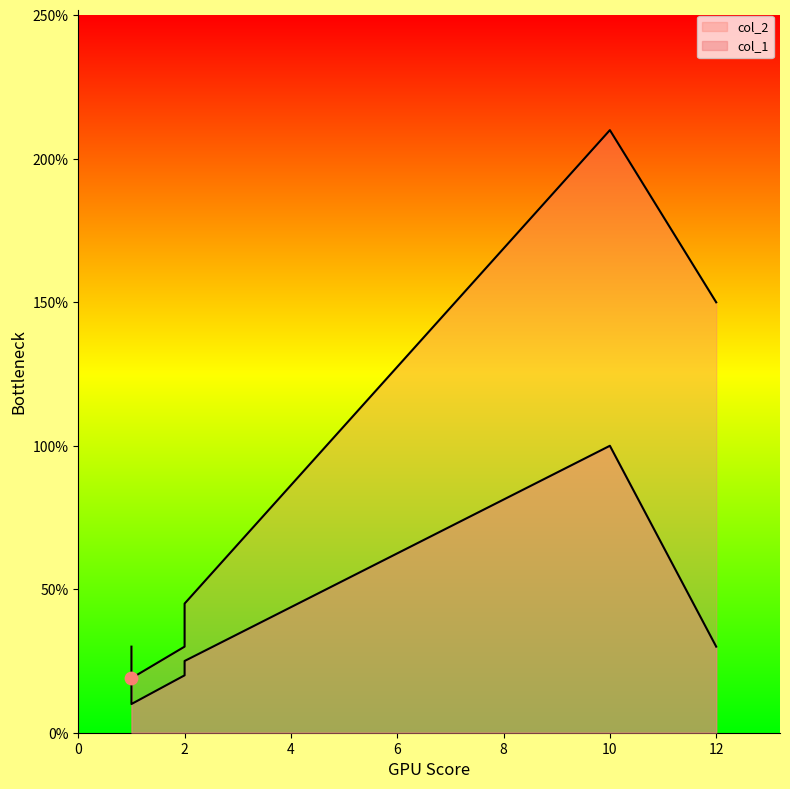

What are all the series names shown in the legend?

col_1, col_2